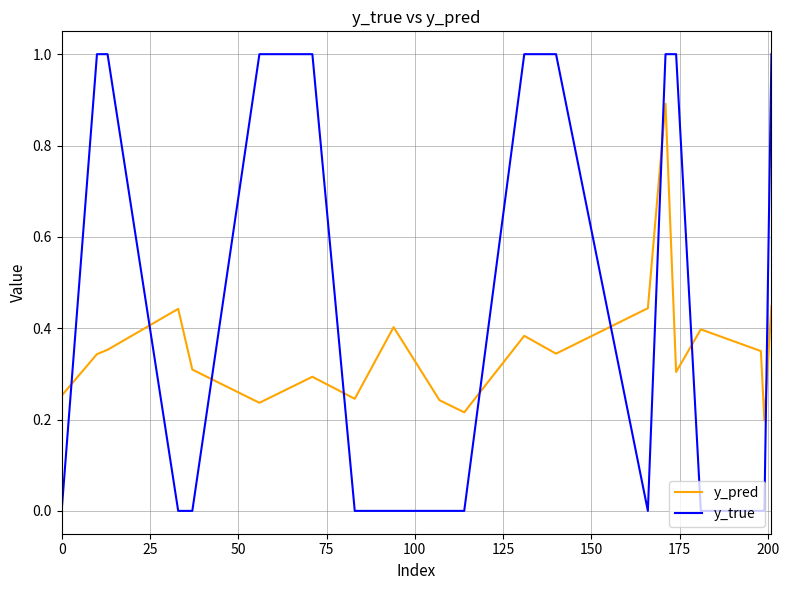

After their last crossing, which series has the higher values: y_true or y_pred?

y_true